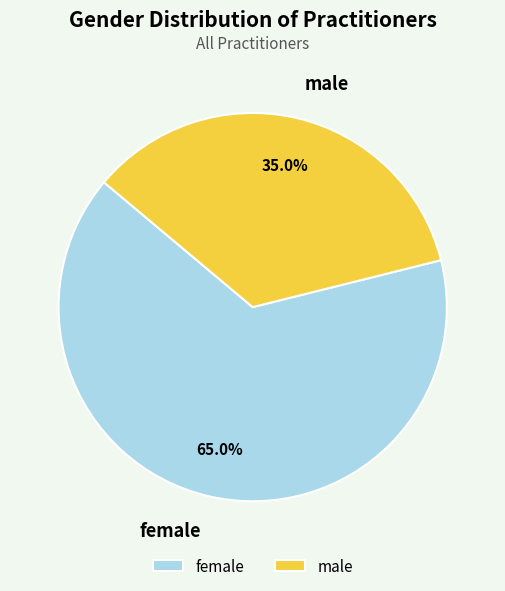

To the nearest percent, what is the combined percentage of male and female?

100%